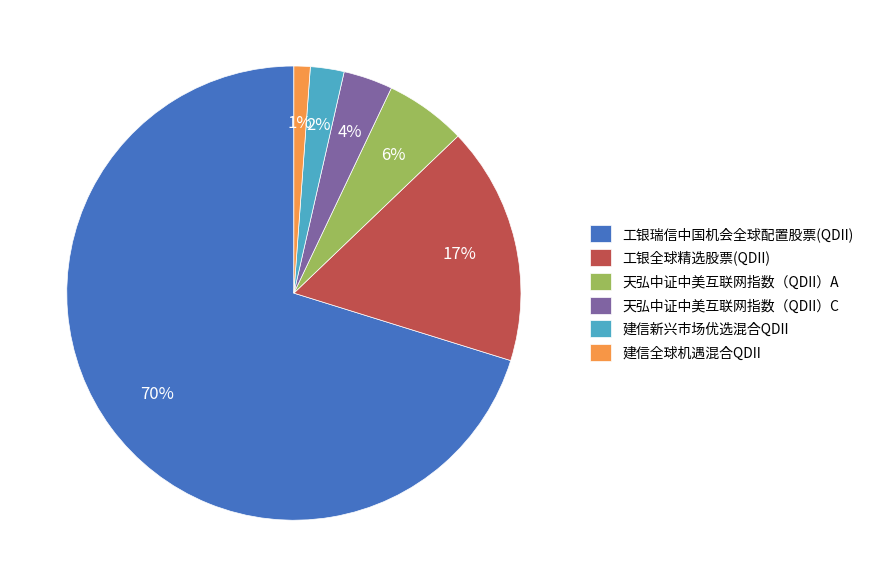

What percentage is the 建信全球机遇混合QDII slice, to the nearest percent?

1%